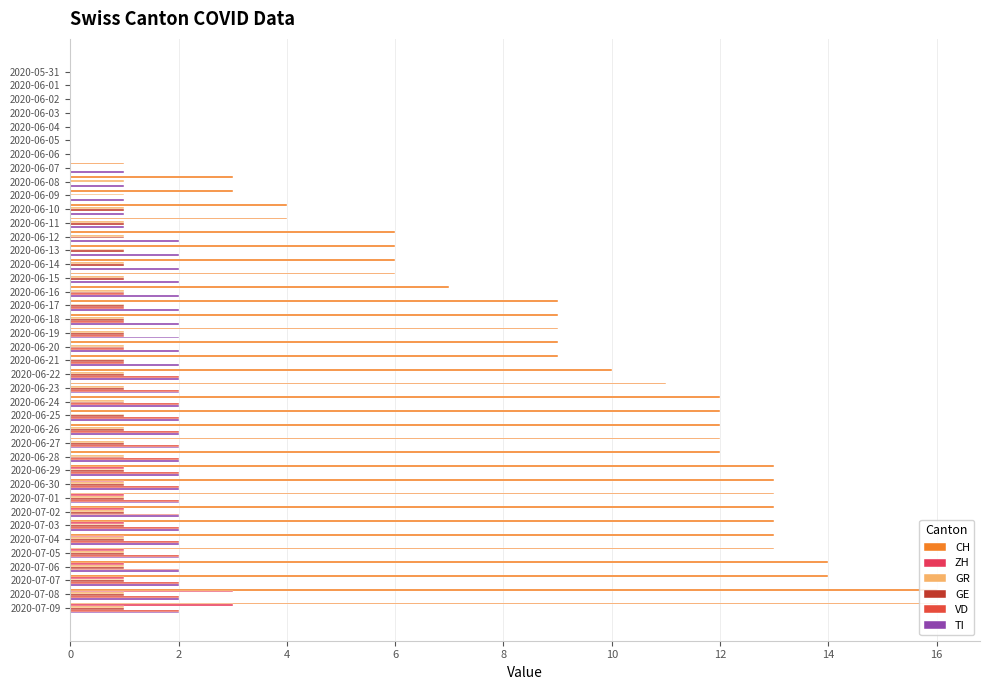

Rank the series by their maximum value, from lowest to highest.

GR, GE, VD, TI, ZH, CH